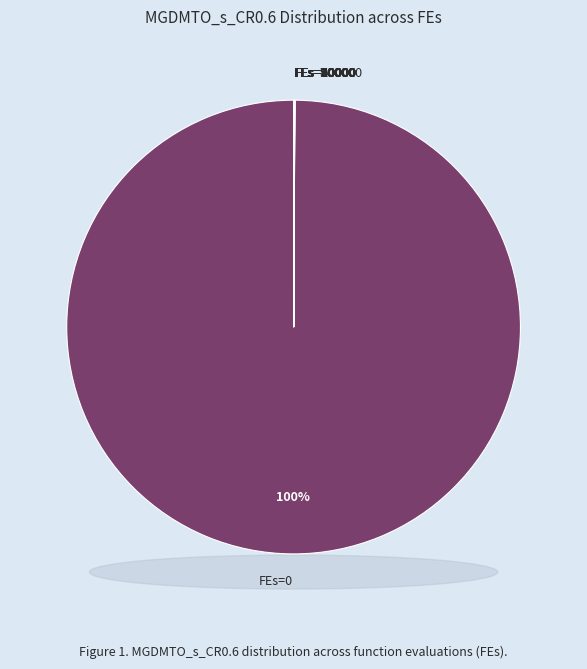

What is the largest slice in the pie chart?

FEs=0